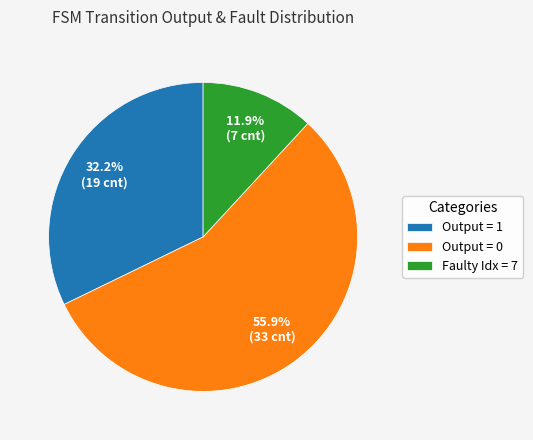

Rank the categories by value from highest to lowest.

Output = 0, Output = 1, Faulty Idx = 7